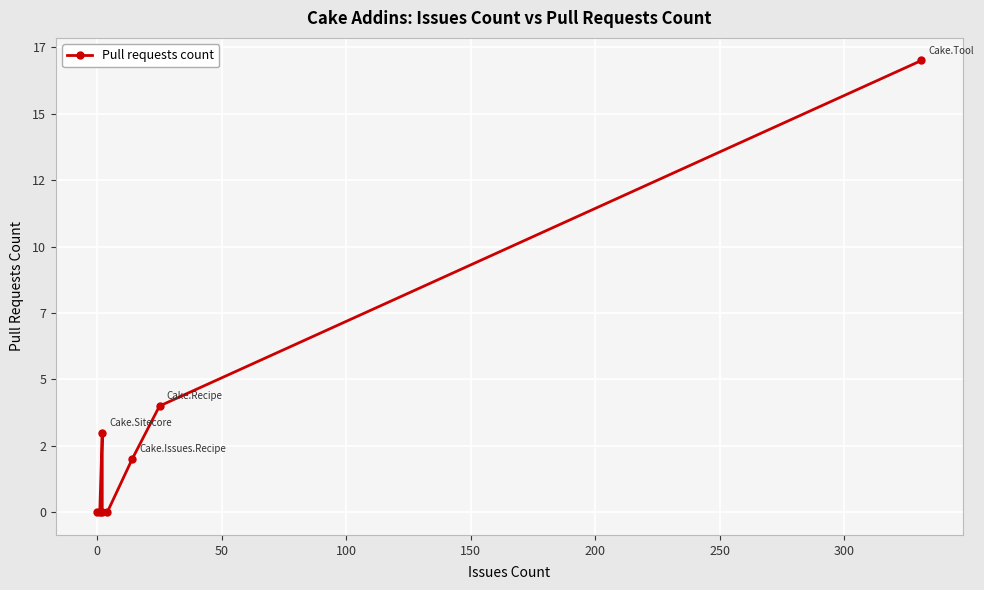

What is the sum of all values?

26